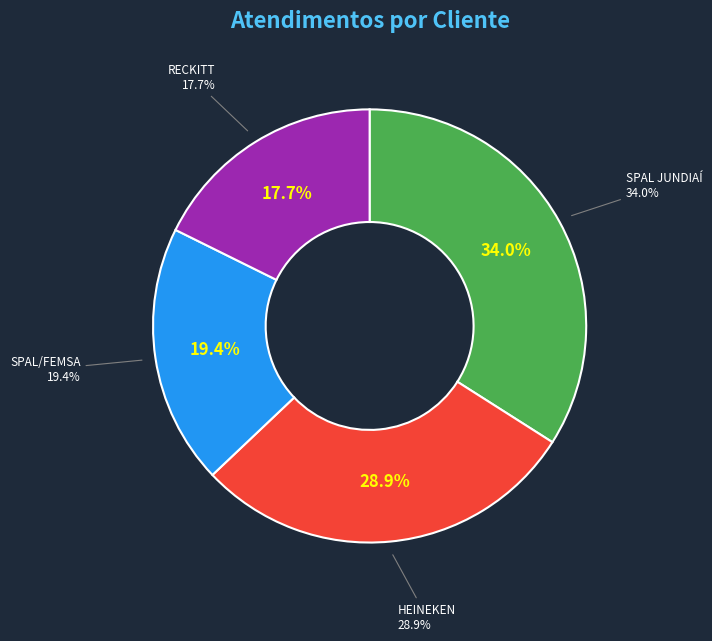

How many segments does this pie chart have?

4